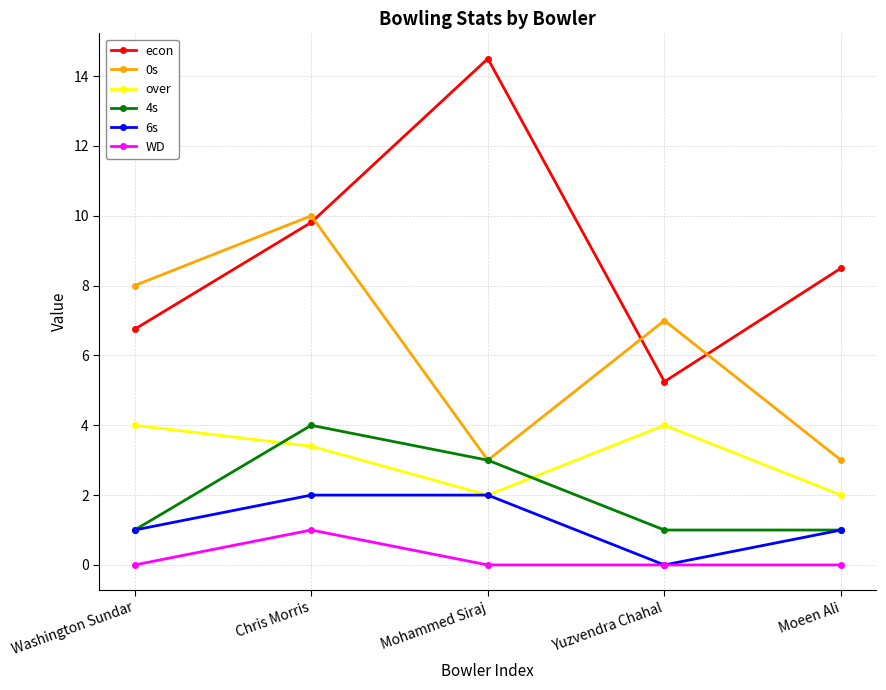

At which label does econ first exceed 8?

Chris Morris